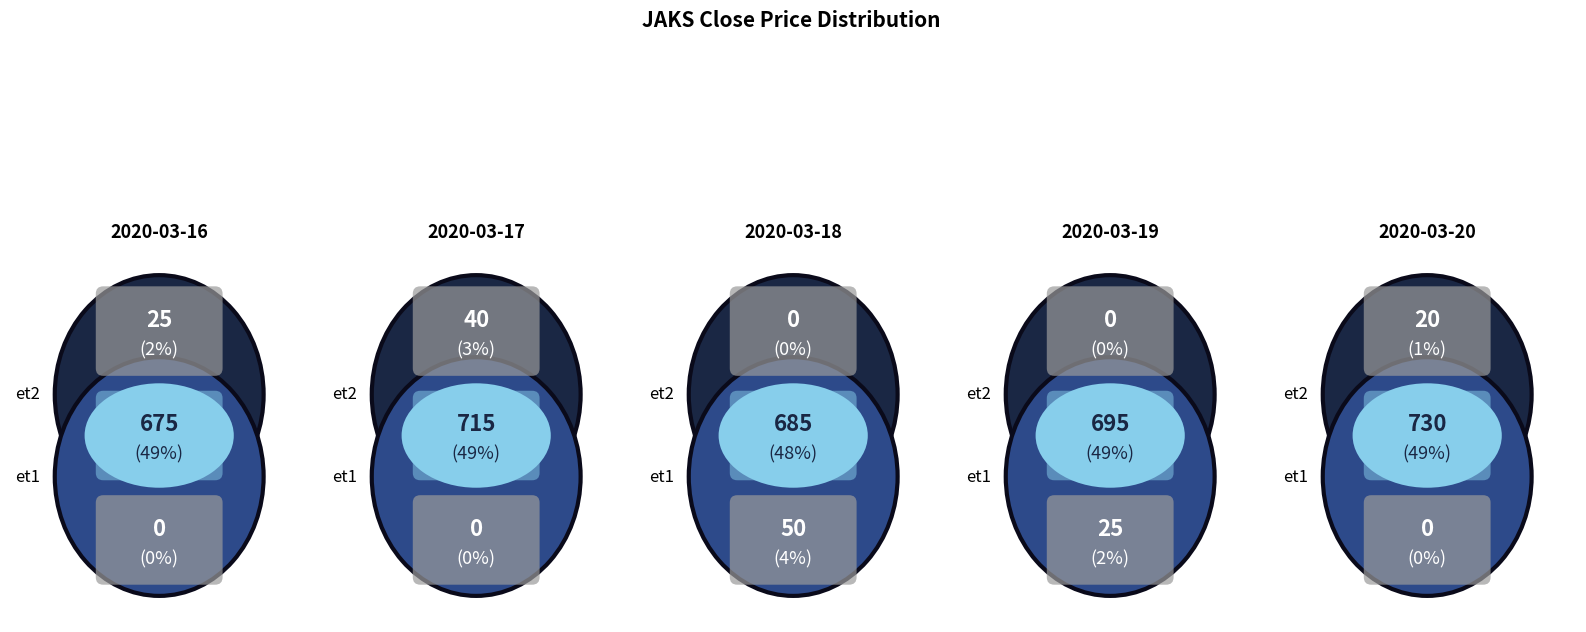

Which slice is the largest?

2020-03-17